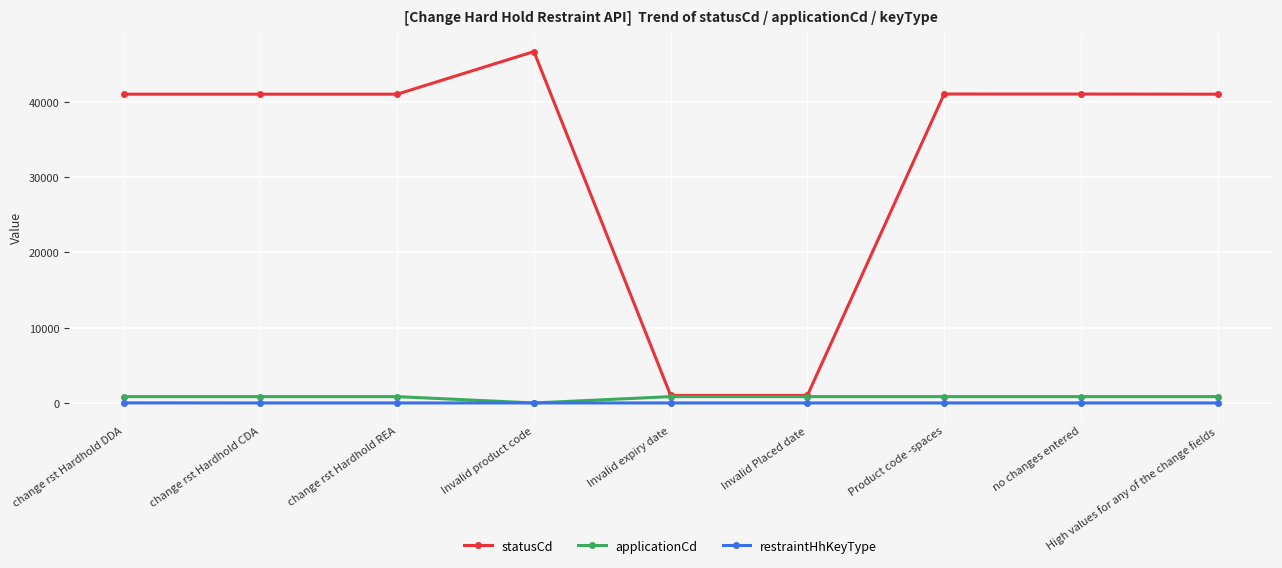

Which series has the largest total across all categories?

statusCd